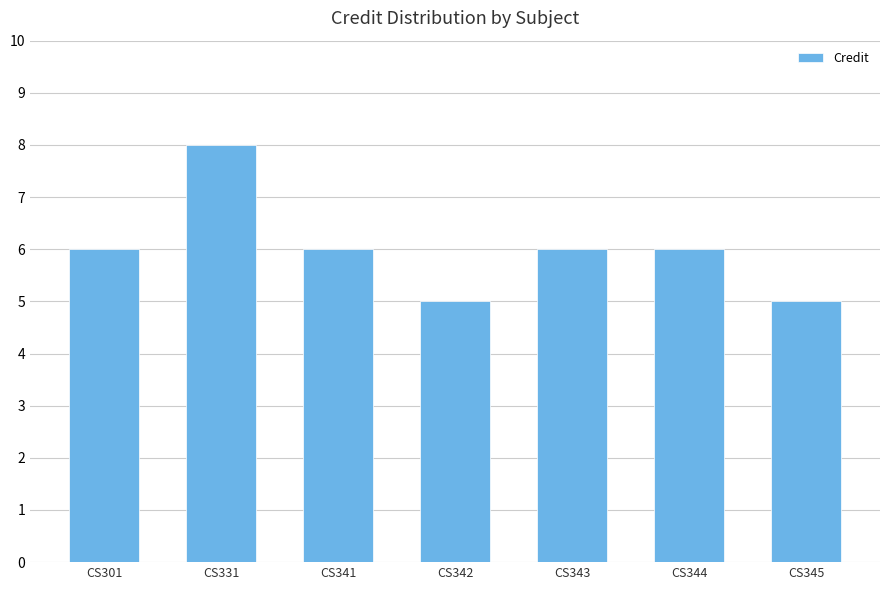

What value does the data have at CS301?

6